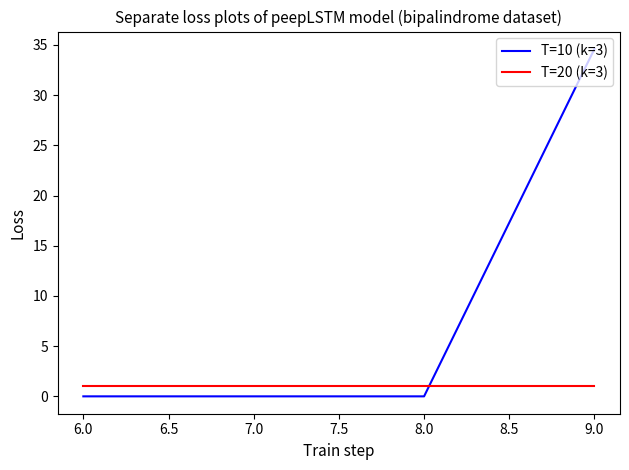

What position from the left is 6.0?

1